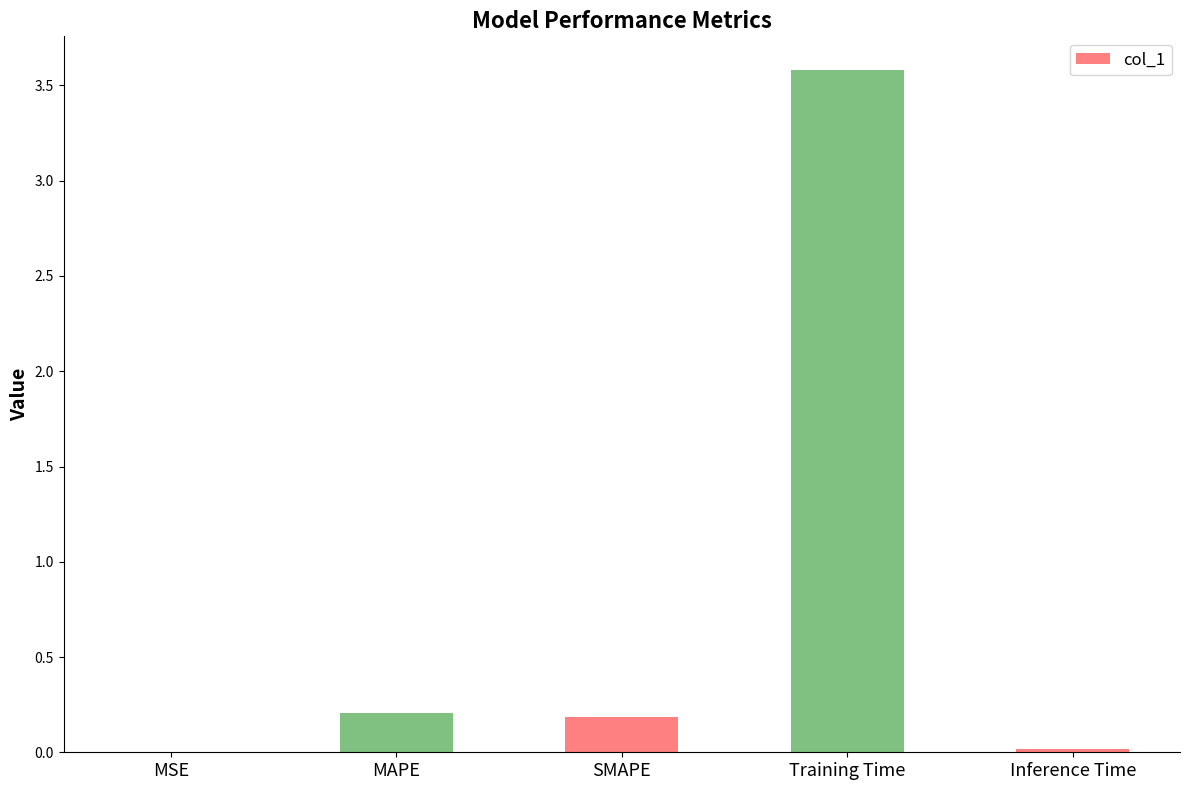

Is it true that the value at SMAPE is 0.3?

False